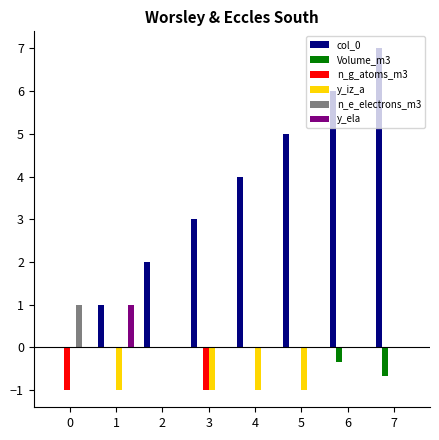

The value of y_ela at 3 is 0.0. True or false?

True